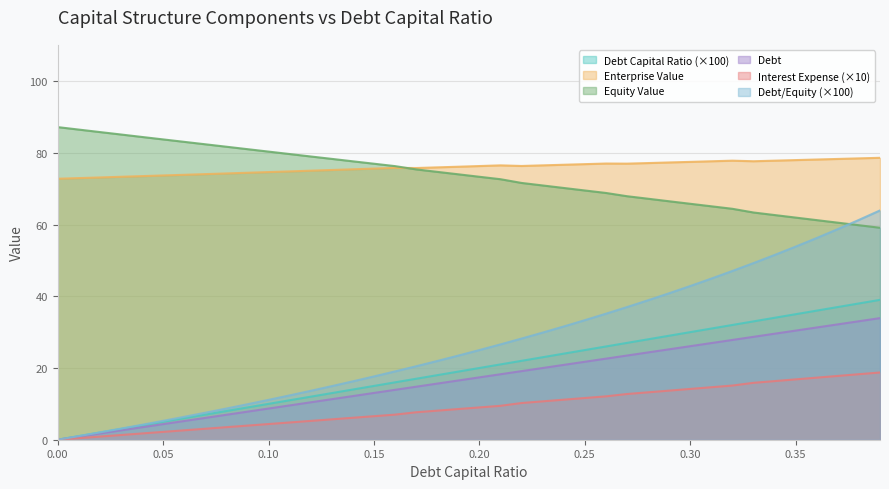

How many data points in debt are less than 20?

20